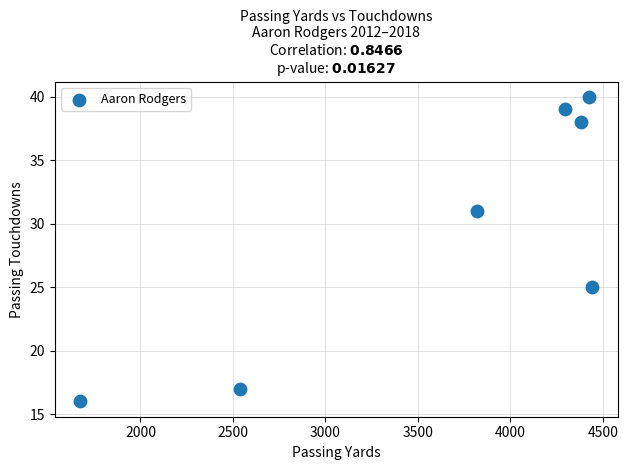

What is the average Y value?

29